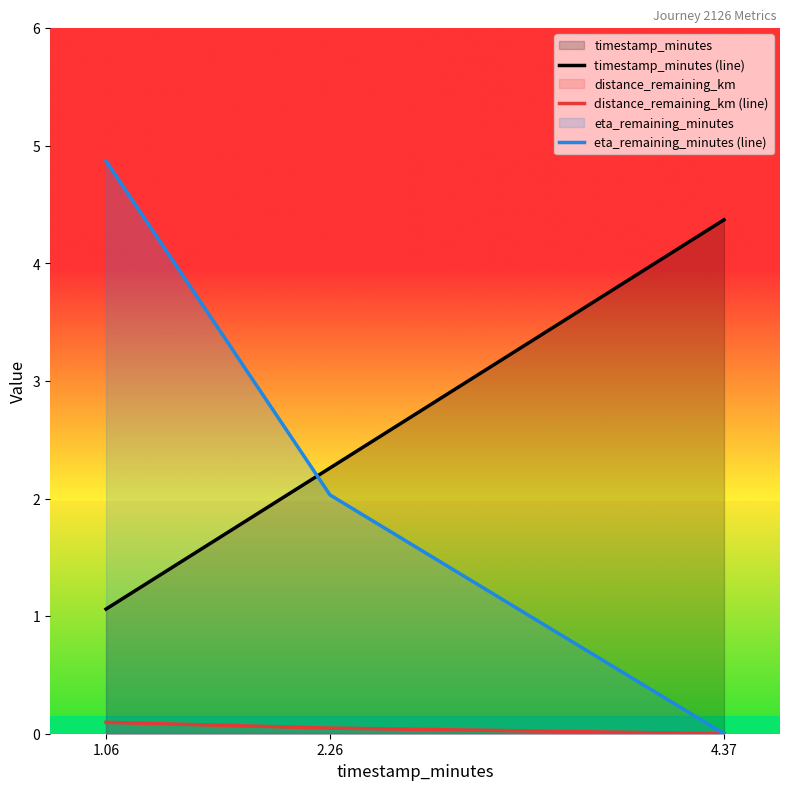

Count the eta_remaining_minutes (line) values in the range 0 to 4.

2